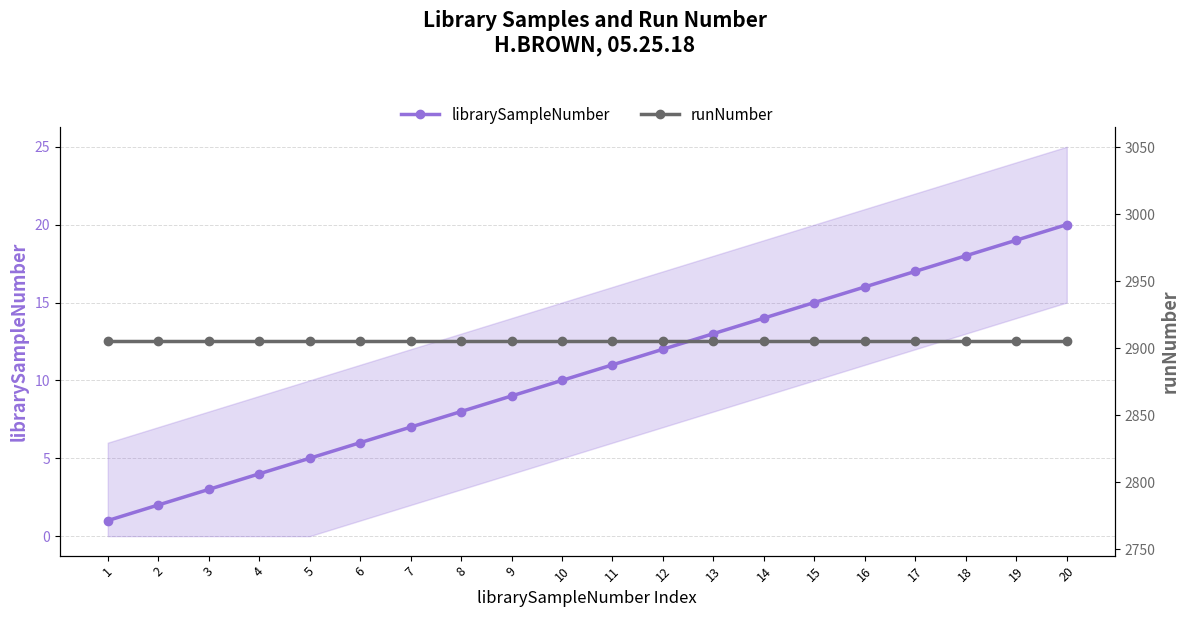

At which category does the chart reach its minimum across all series?

1